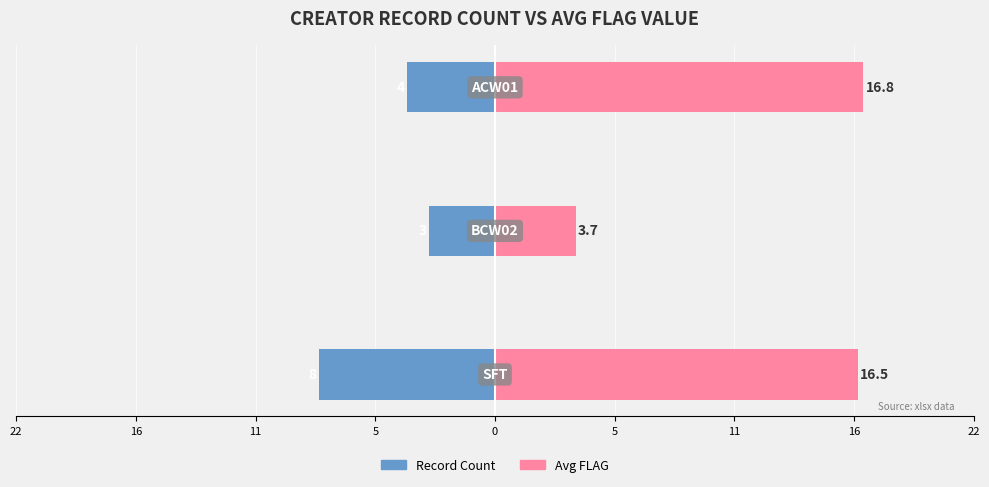

Are the bars grouped side by side (vs. stacked)?

Yes